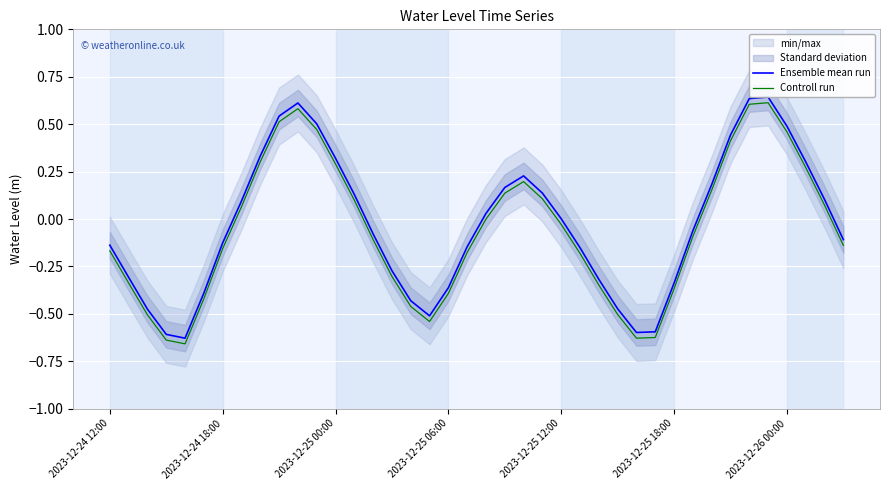

How many interior local peaks does the Ensemble mean run series have?

3